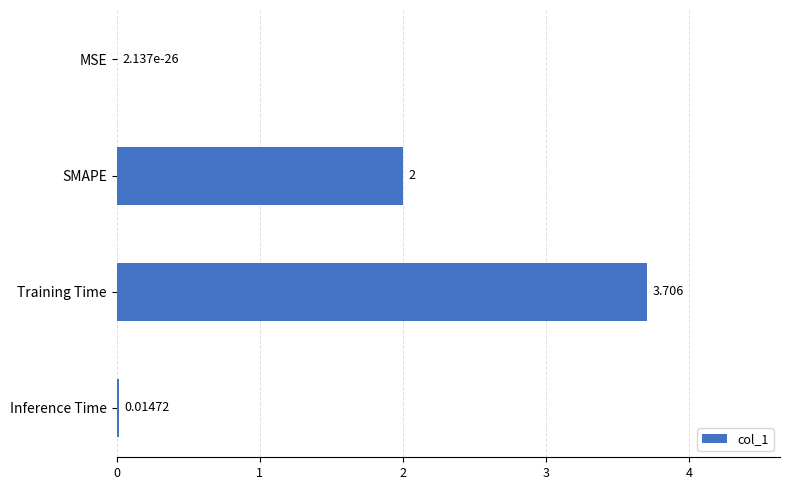

Which has a higher value, Inference Time or Training Time?

Training Time